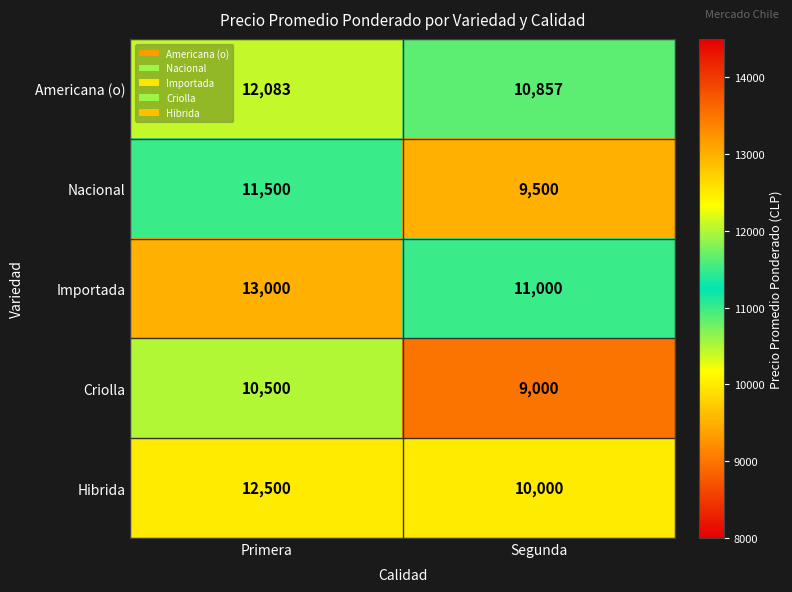

What is the average value of the Americana (o) series?

11470